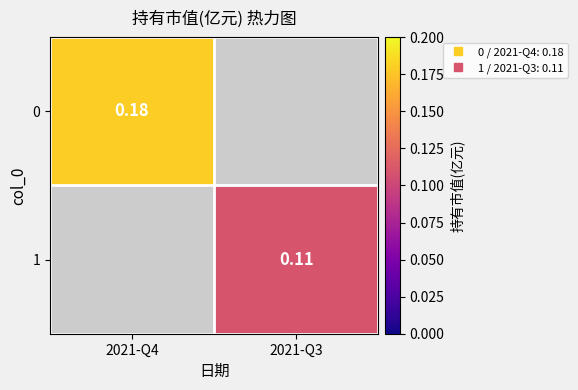

True or false: 0 has a value of 0.1 at 2021-Q4.

False